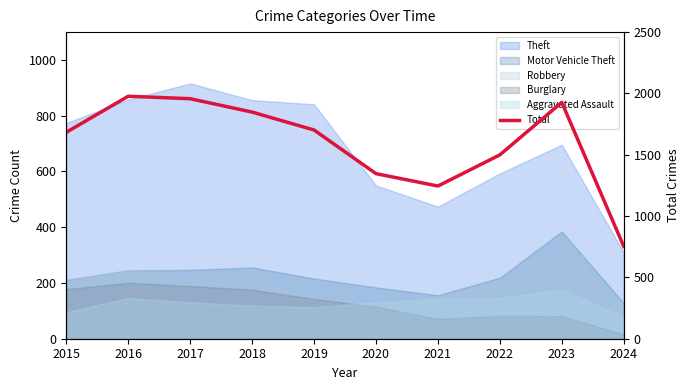

Rank the categories by value from lowest to highest.

2024, 2021, 2020, 2022, 2015, 2019, 2018, 2023, 2017, 2016